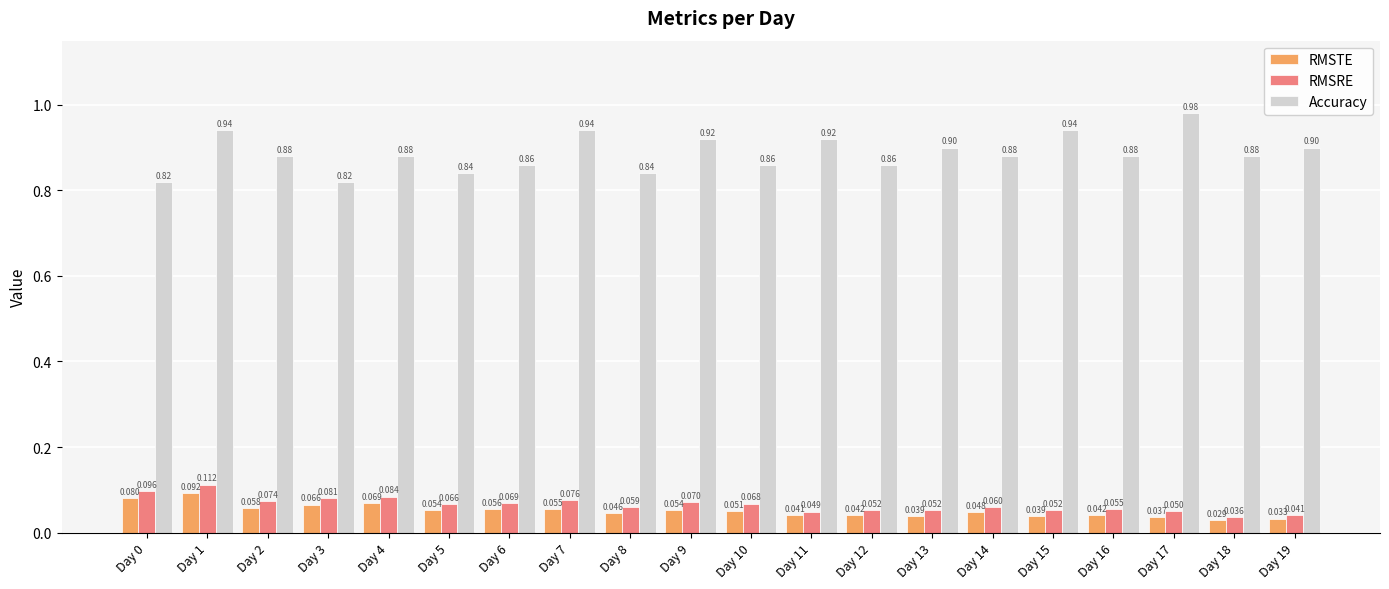

List the series in order of their peak value, lowest first.

RMSTE, RMSRE, Accuracy